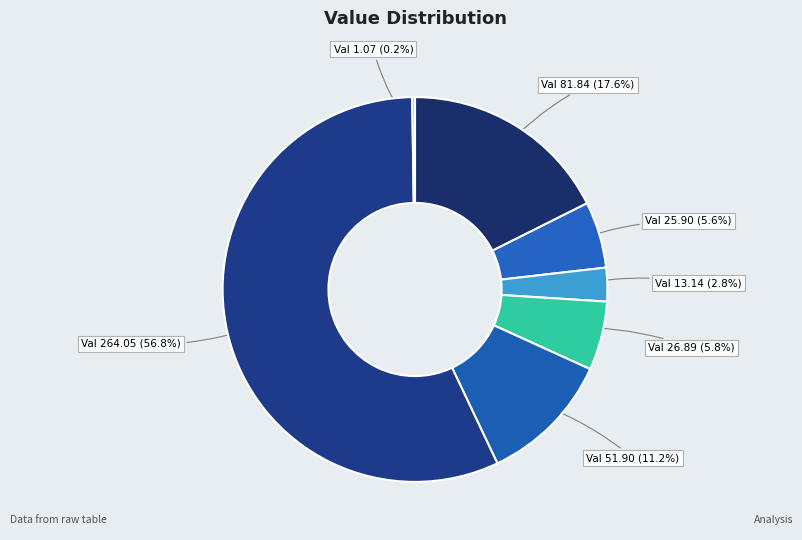

What is the total percentage of Val 51.90 and Val 26.89?

17.0%